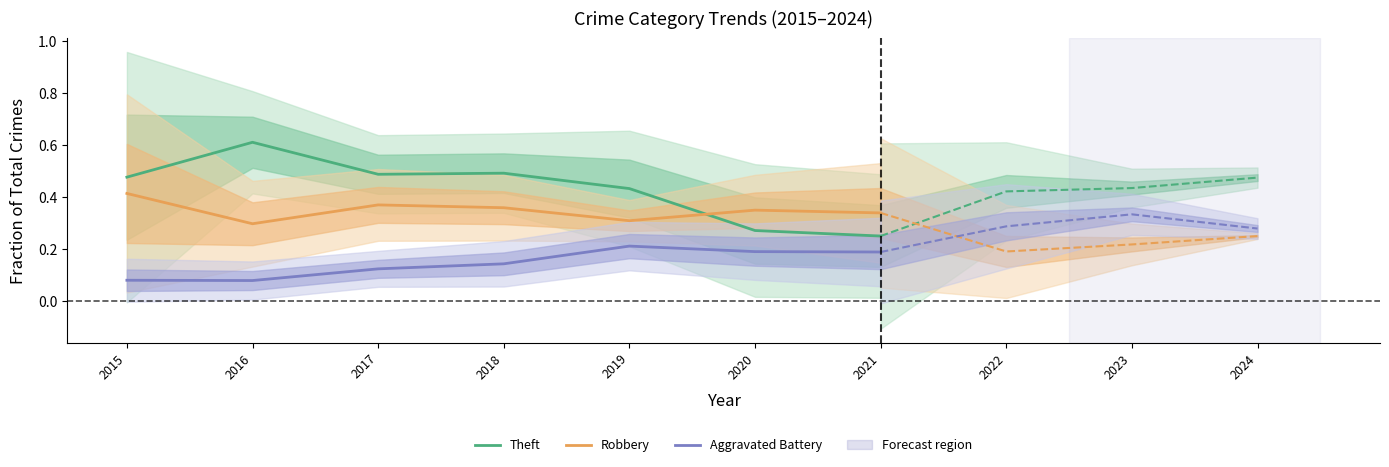

What is the difference between the second highest and second lowest values in the Aggravated Battery series?

0.1